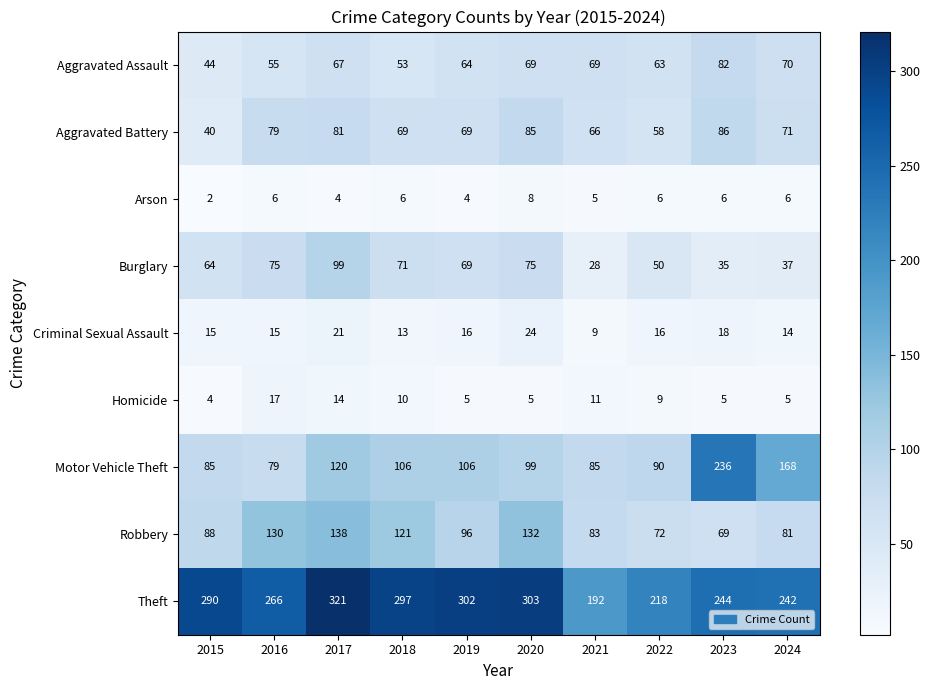

What is the average value of the Theft series?

268